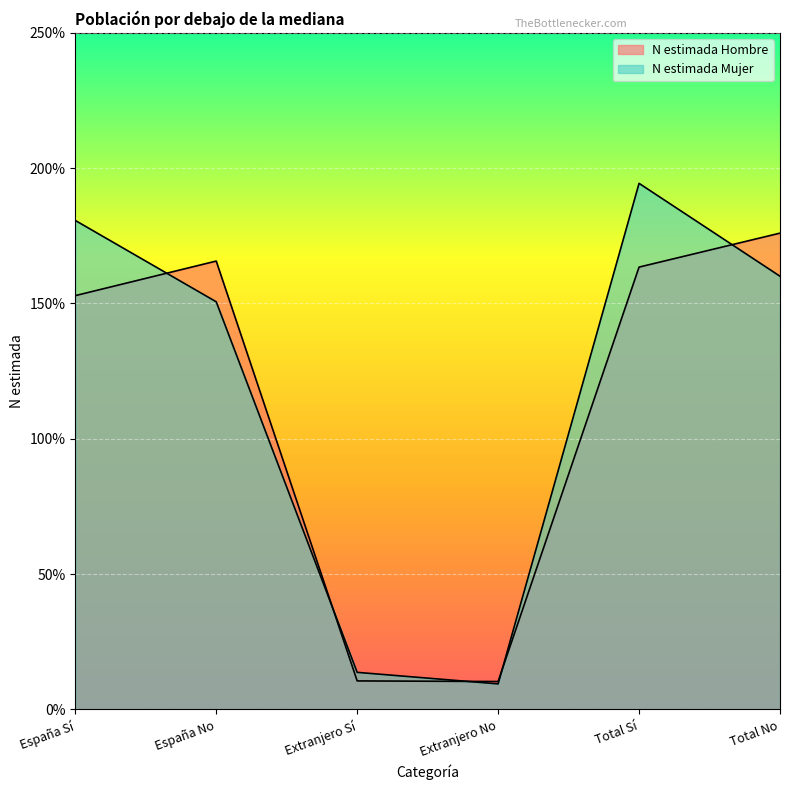

Reading right to left, transcribe all the data shown in this chart.

N estimada Hombre: 1759920	1634430	103198	105437	1656722	1528993
N estimada Mujer: 1600685	1943857	94424	137064	1506261	1806793